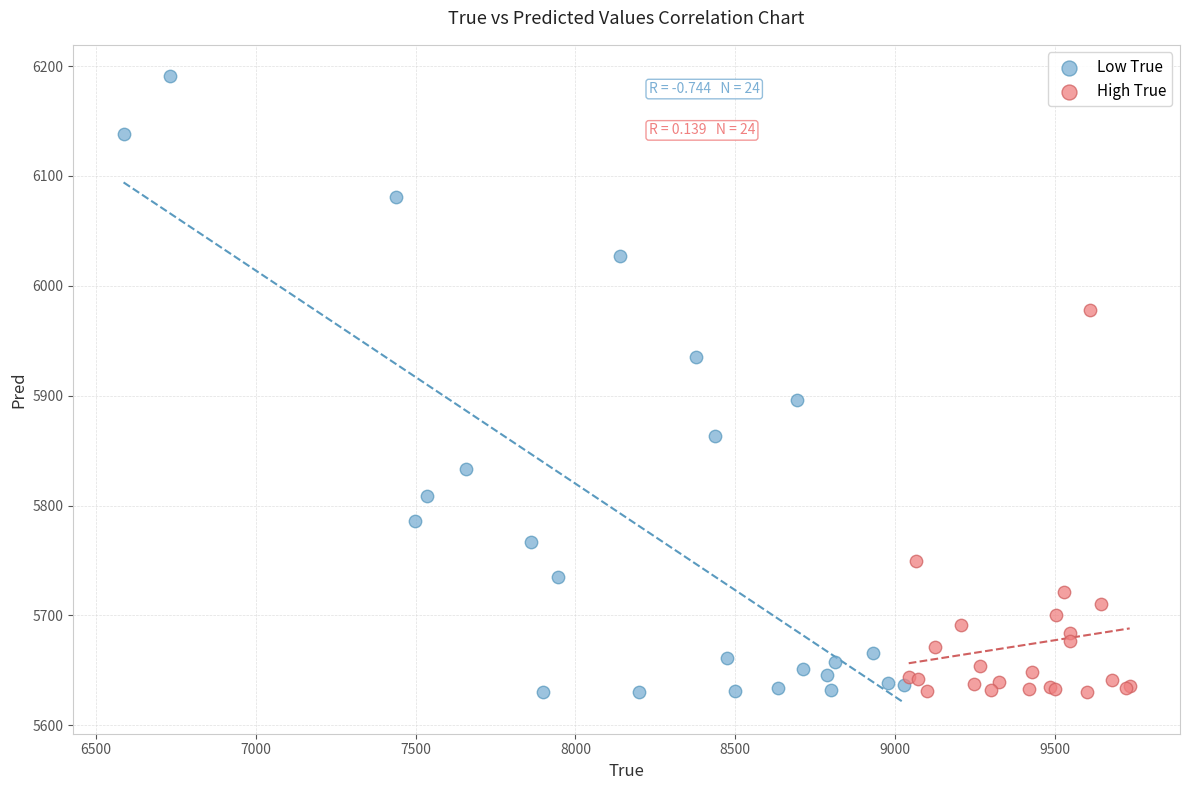

What are all the series names shown in the legend?

Low True, High True